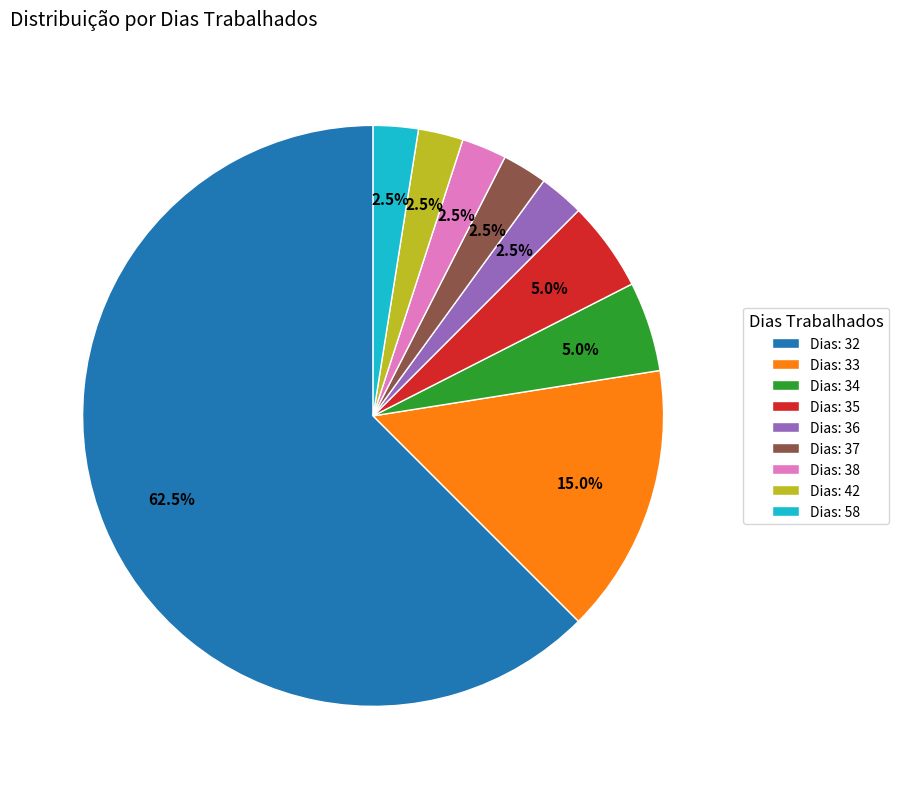

What is the ratio of the value at Dias: 32 to the value at Dias: 35?

12.5